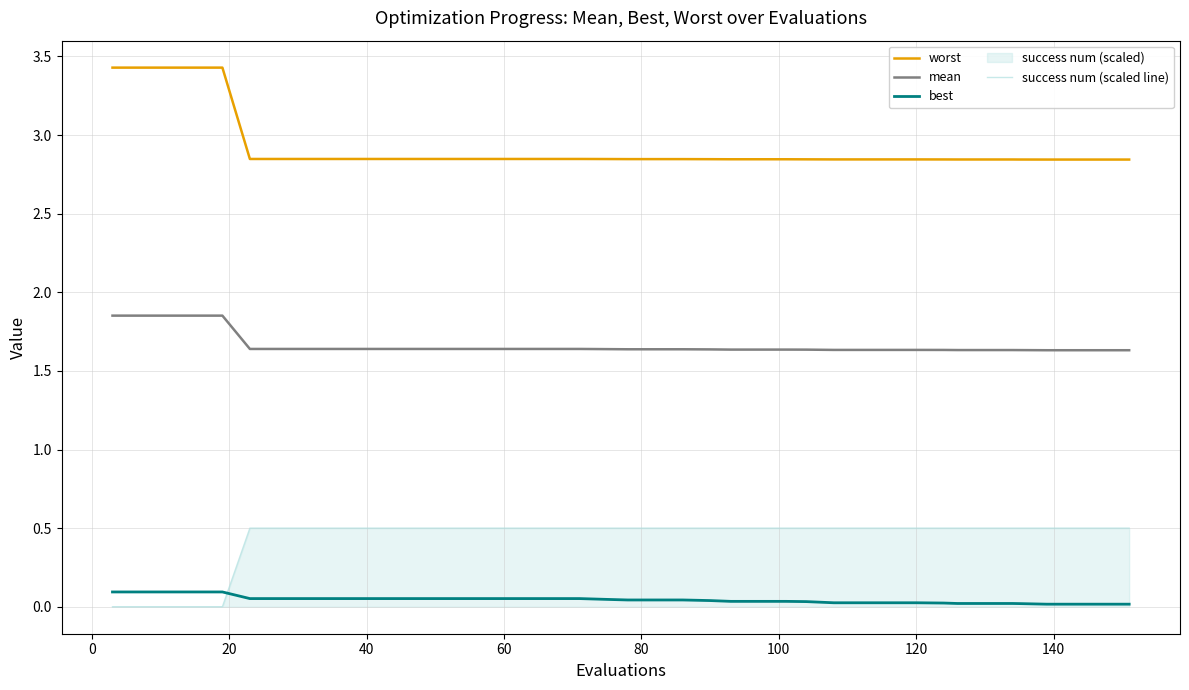

Is this an area chart (filled region under the line)?

No